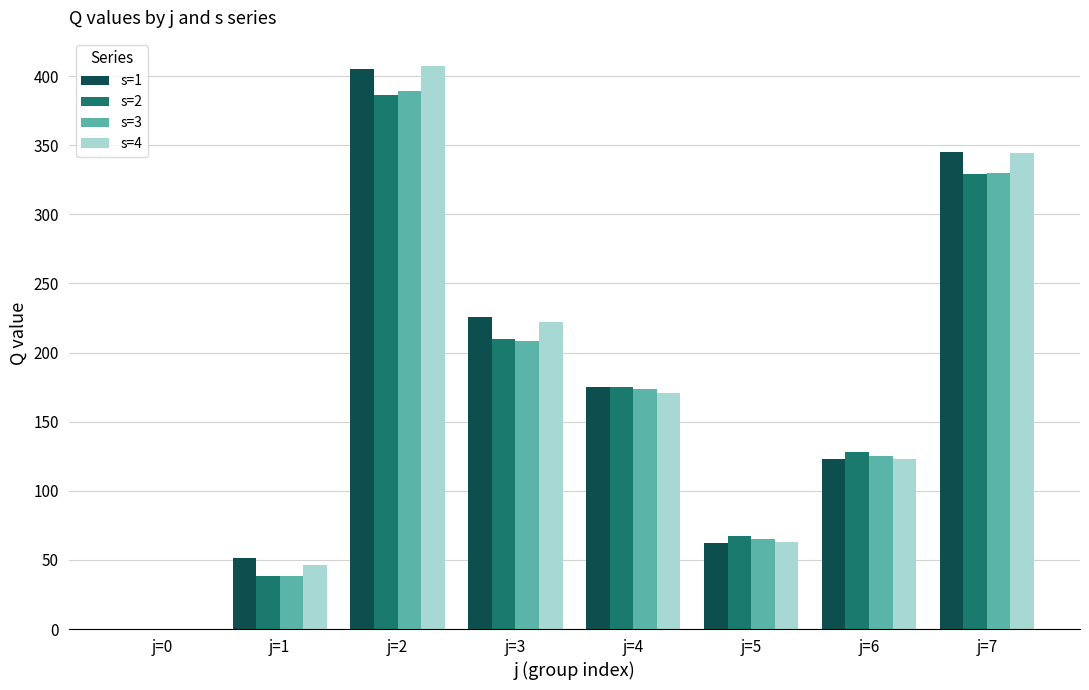

The s=4 series shows 222.0 at j=3. True or false?

True